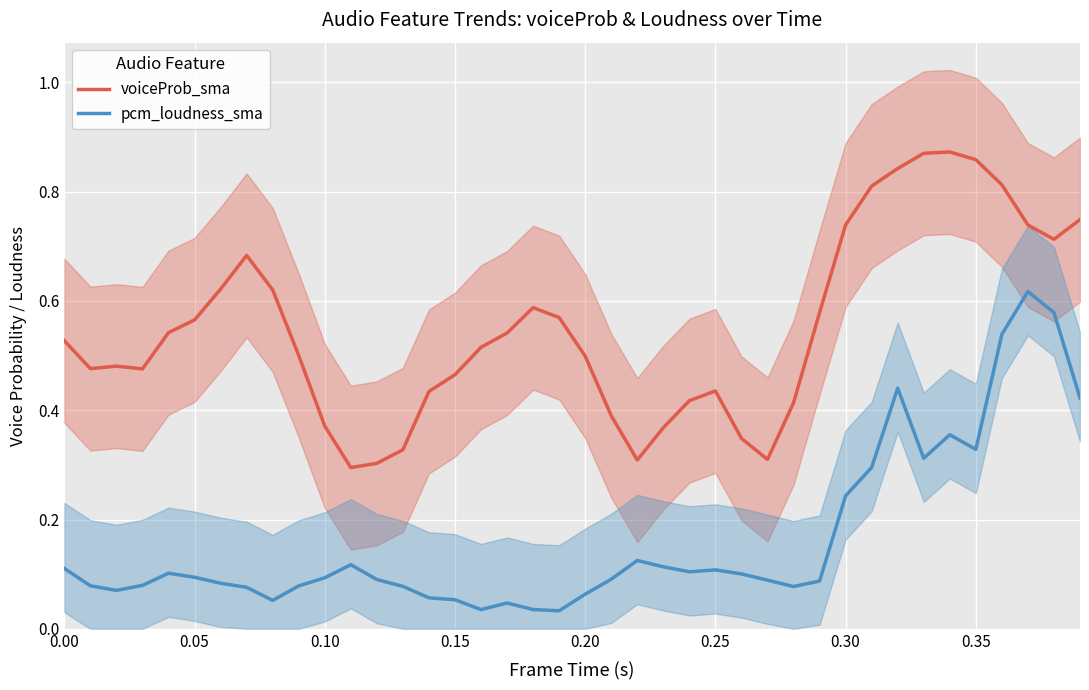

True or false: voiceProb_sma and pcm_loudness_sma intersect in this chart.

False